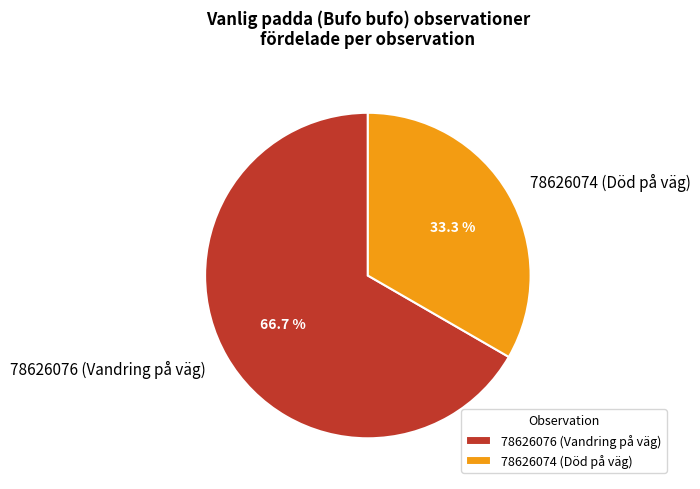

What is the largest slice in the pie chart?

78626076 (Vandring på väg)